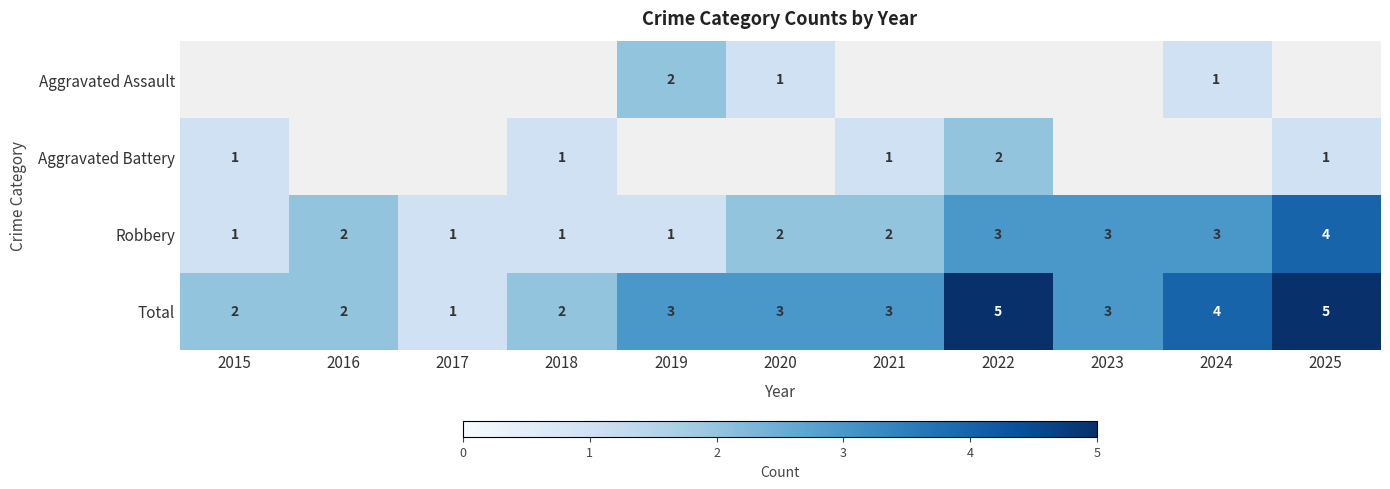

The Aggravated Battery series shows 1 at 2022. True or false?

False